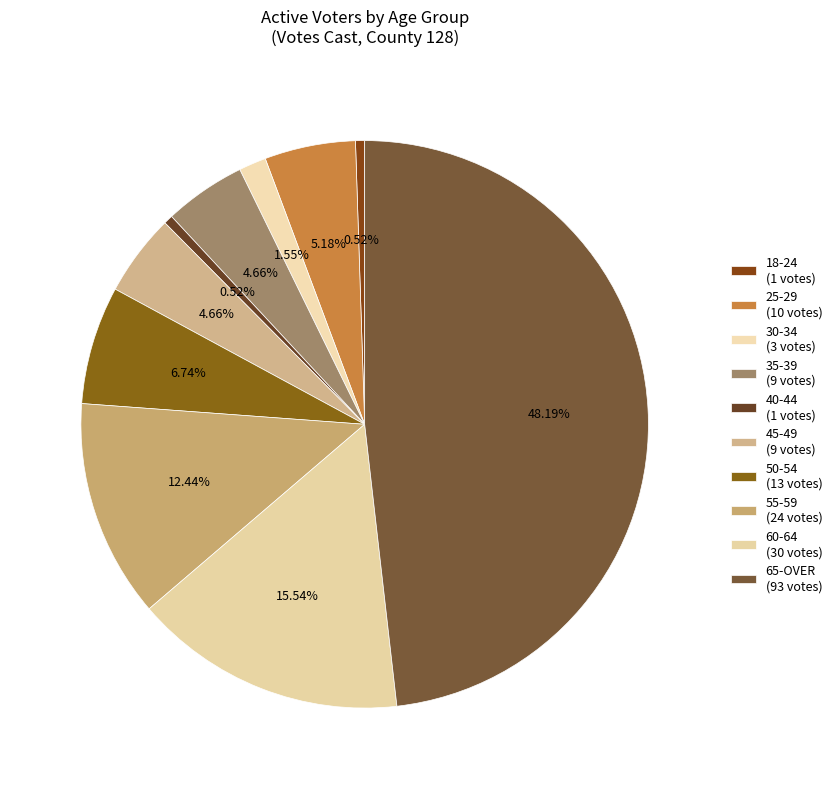

Is the sum of 45-49 and 18-24 greater than half?

No